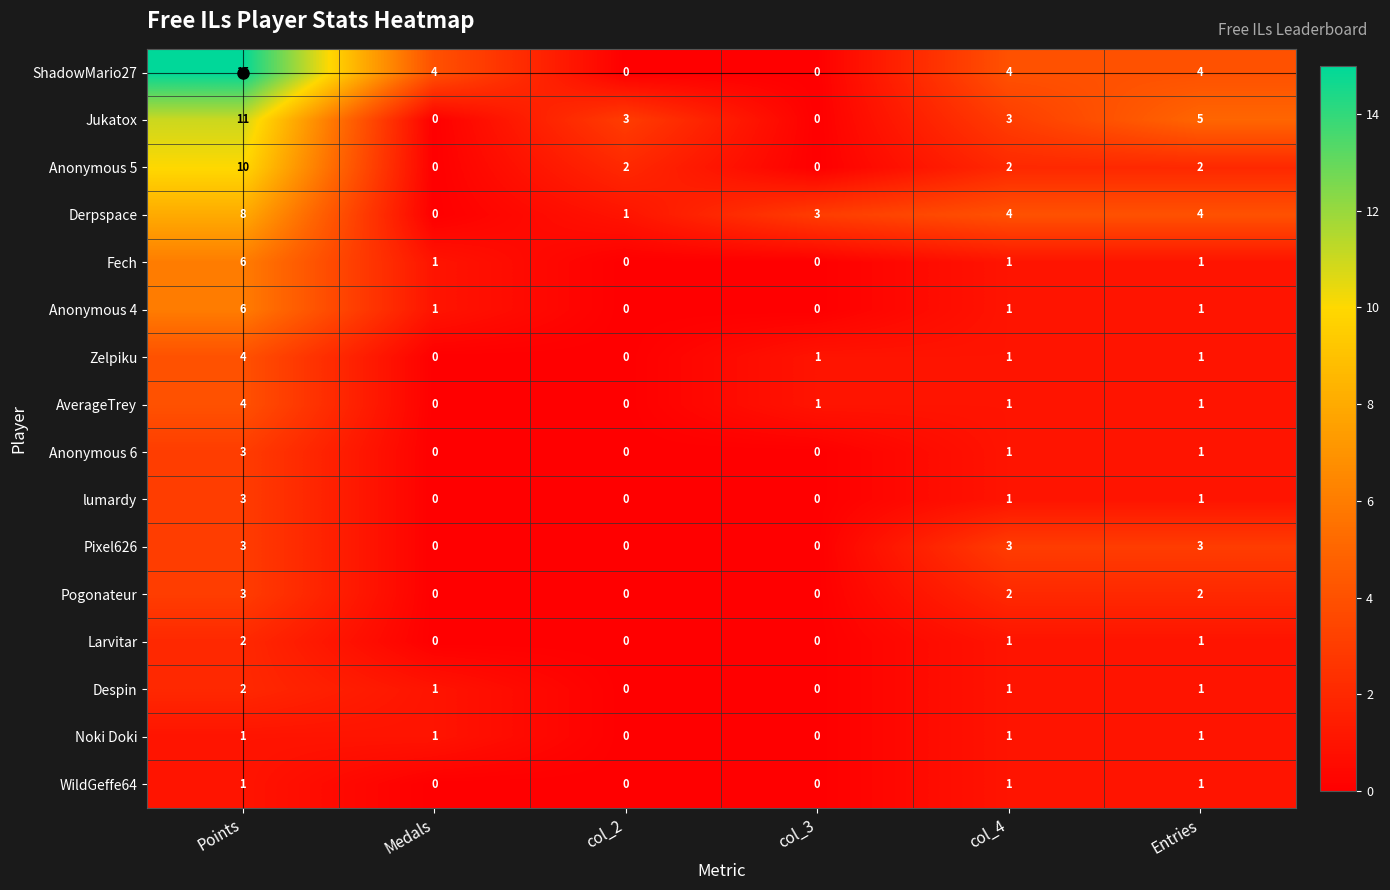

Which series has the largest total across all categories?

ShadowMario27